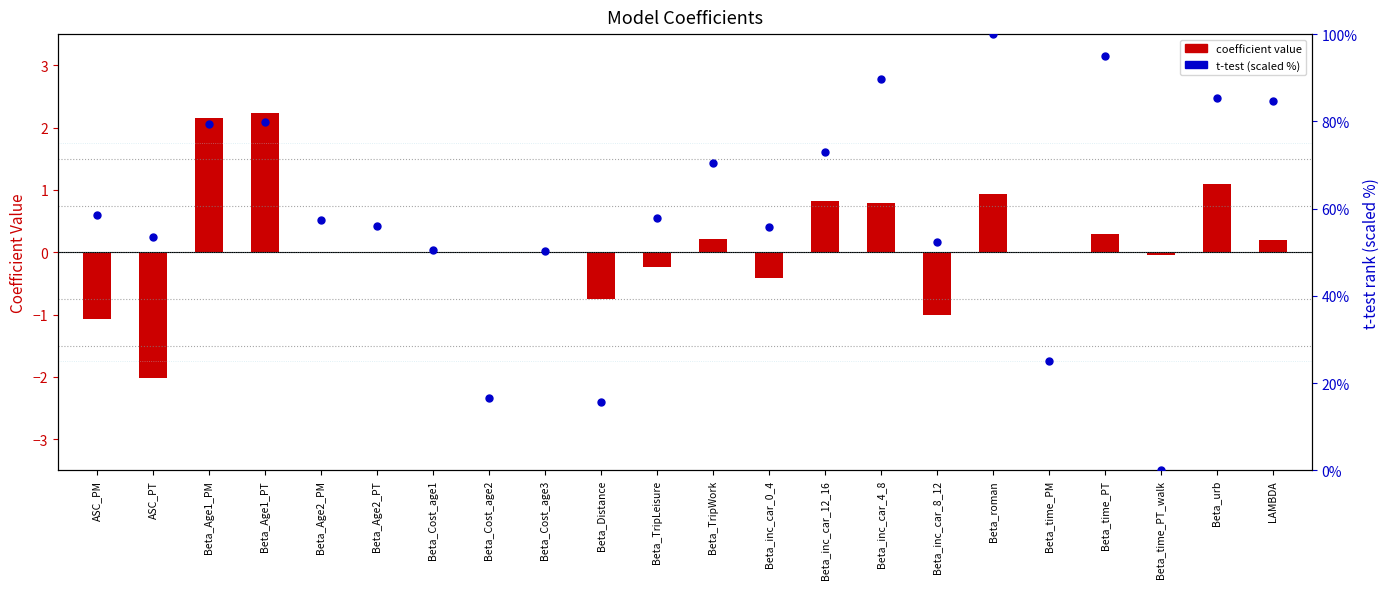

What is the total value across all series at Beta_inc_car_0_4?

55.3